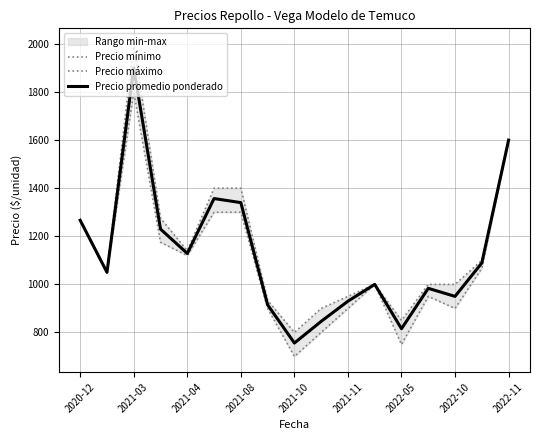

What is the lowest value of the Precio promedio ponderado series?

756.0